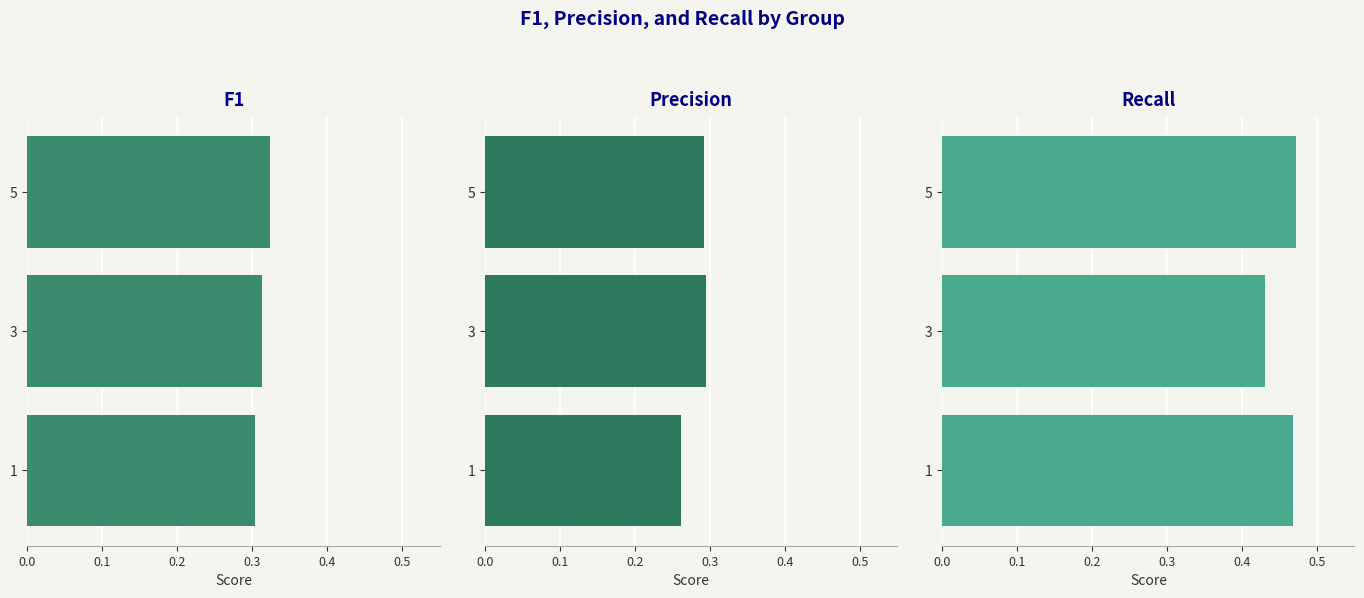

Which series changed the most between 1 and 5?

Precision